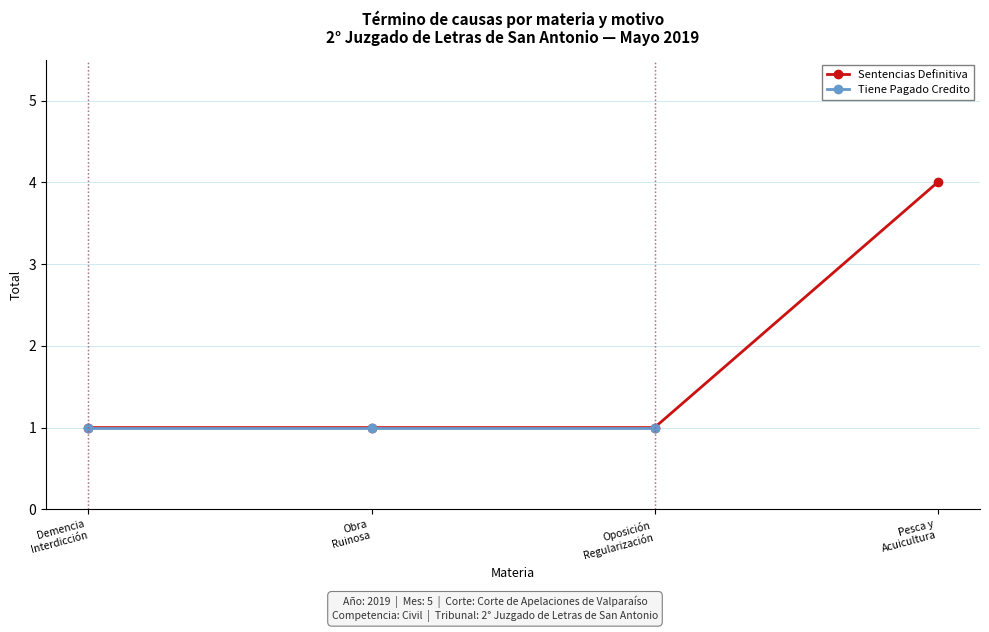

List the labels in order of value, largest first.

Pesca y
Acuicultura, Demencia
Interdicción, Obra
Ruinosa, Oposición
Regularización